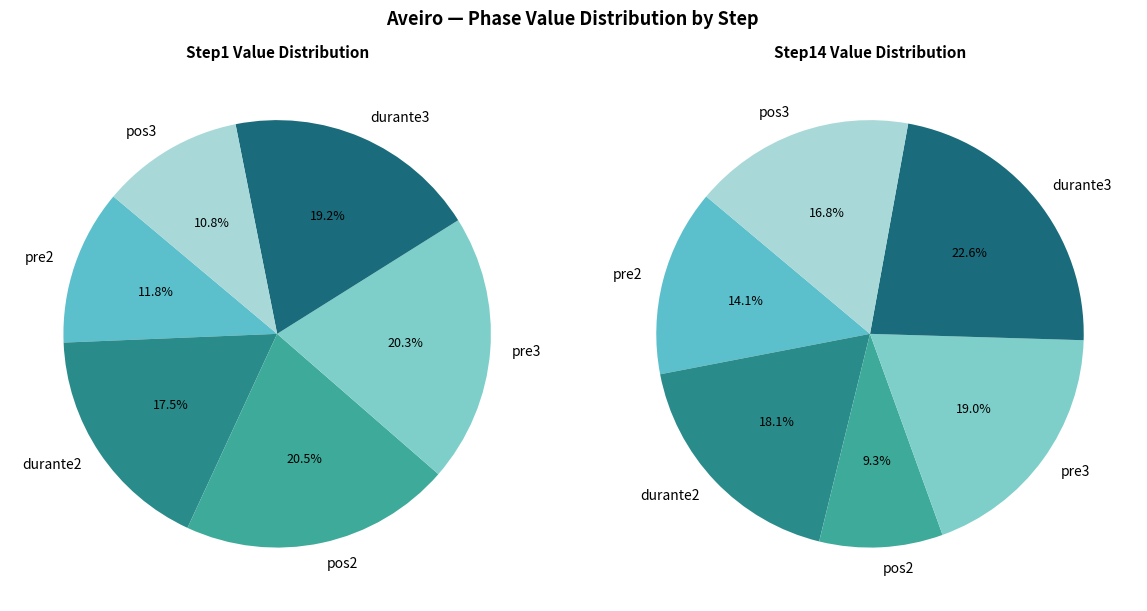

Is it true that pre2 is 18% of the pie?

False